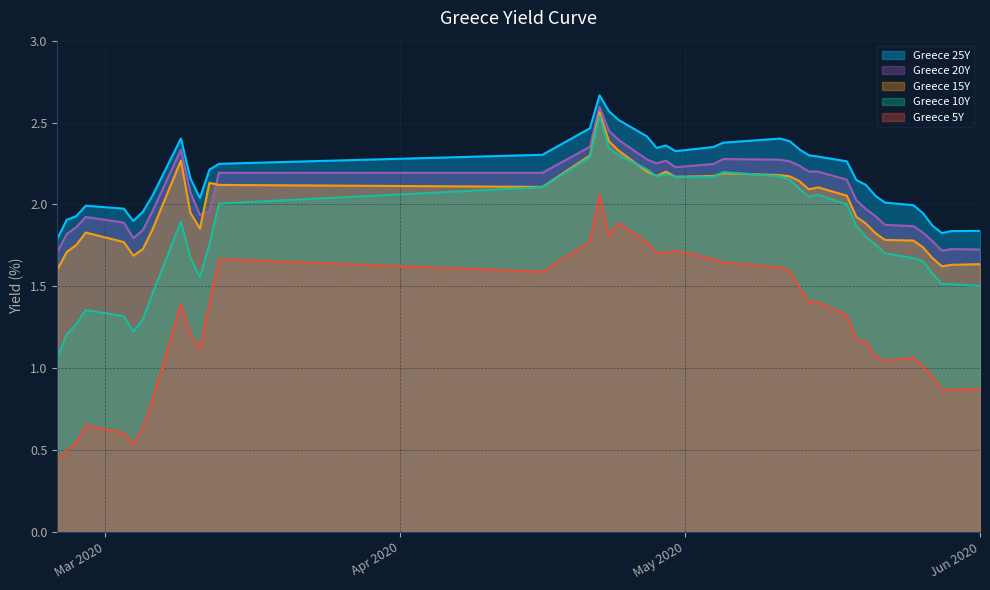

True or false: Greece 25Y and Greece 20Y cross at least once.

False